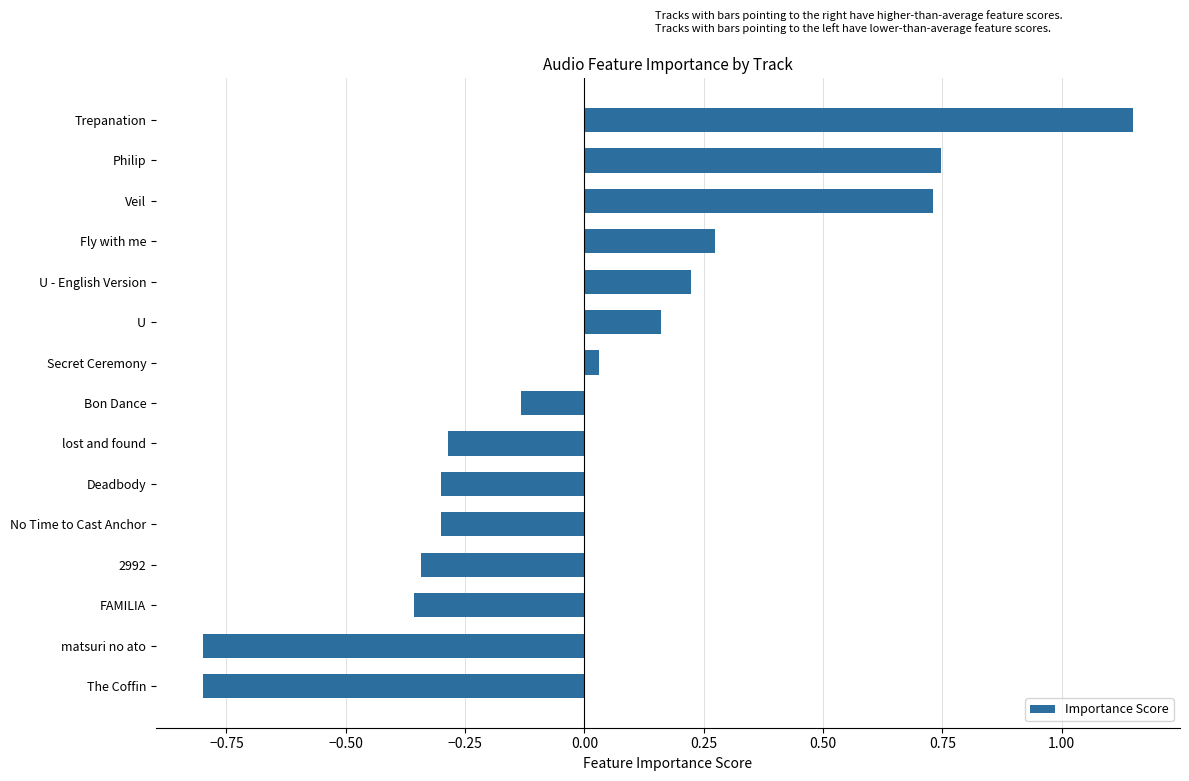

What is the minimum value shown in the chart?

-0.8